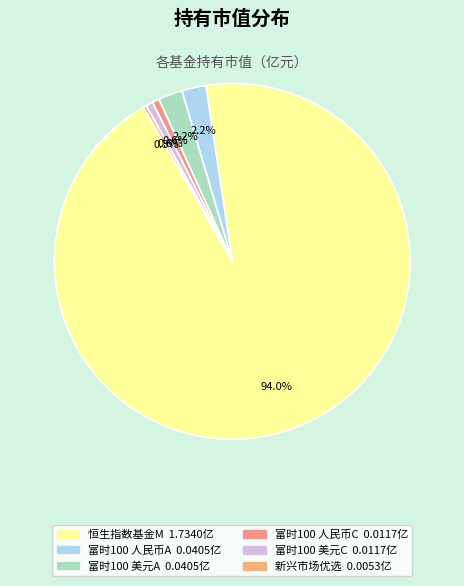

Which category has the biggest portion of the pie?

恒生指数基金M类人民币（对冲）份额